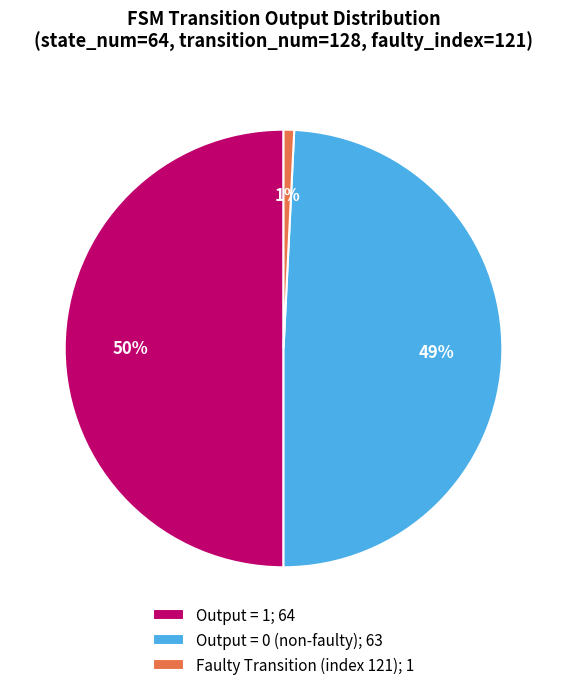

Is Faulty Transition (index 121); 1 the majority of the pie?

No